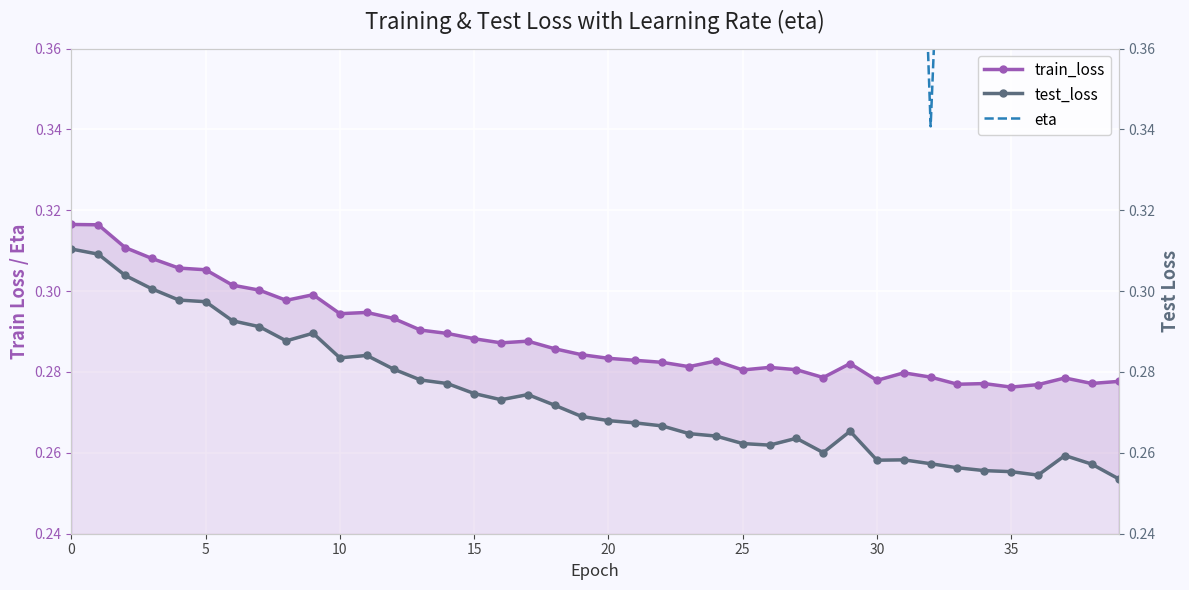

True or false: eta and test_loss cross at least once.

False